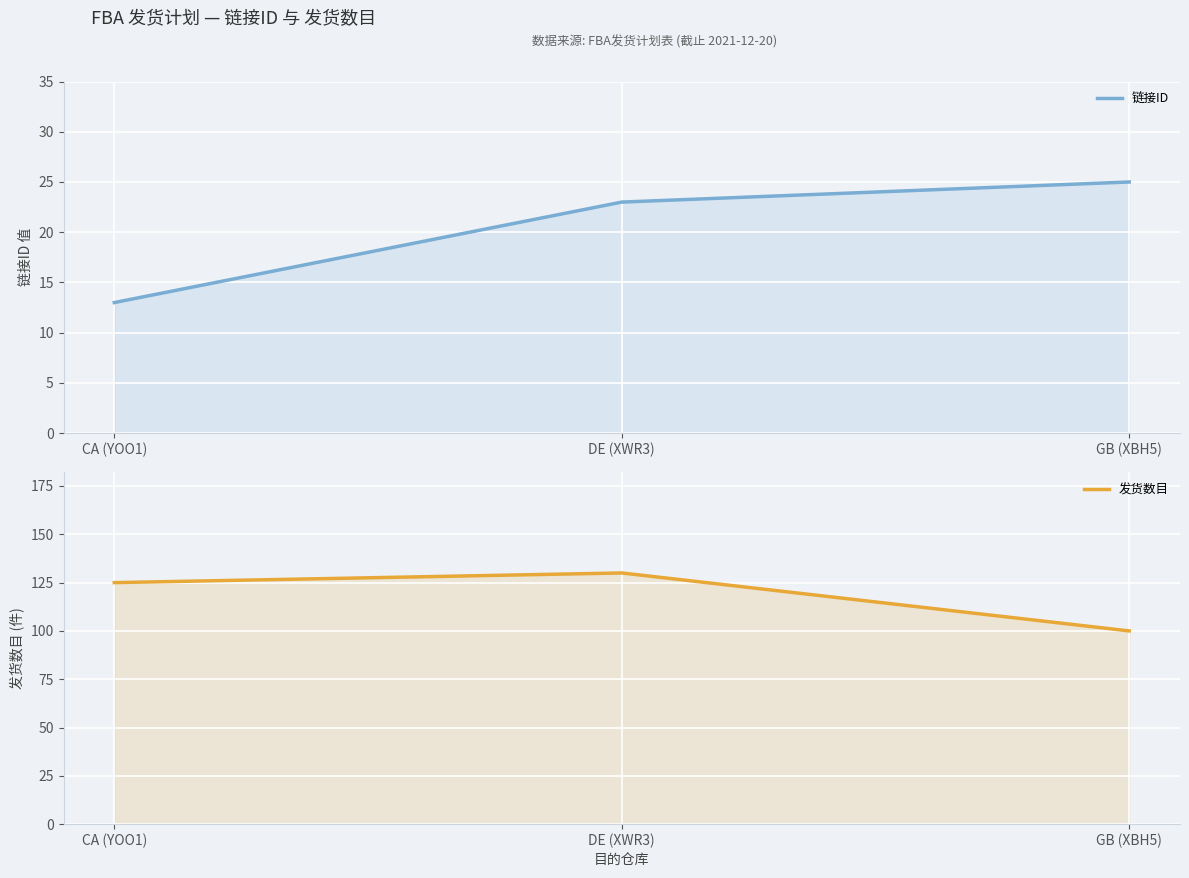

What is the spread (max minus min) of values at DE (XWR3)?

107